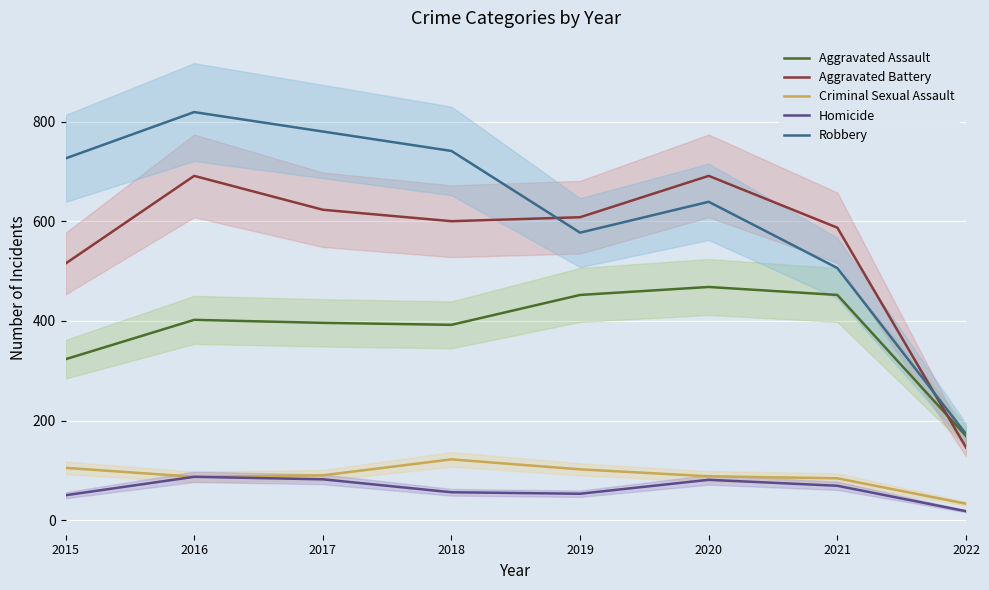

True or false: Aggravated Assault and Robbery cross at least once.

False